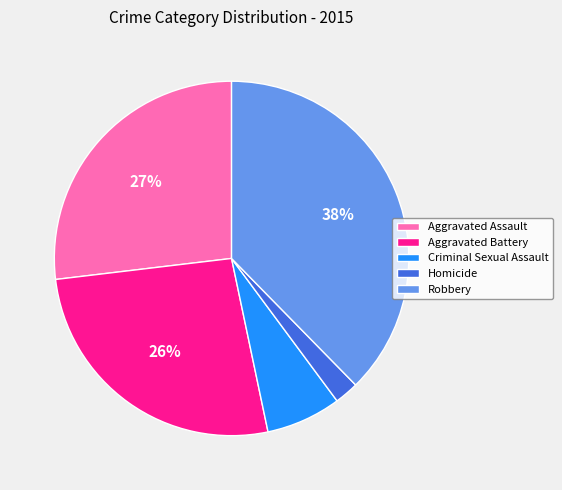

What is the largest slice in the pie chart?

Robbery